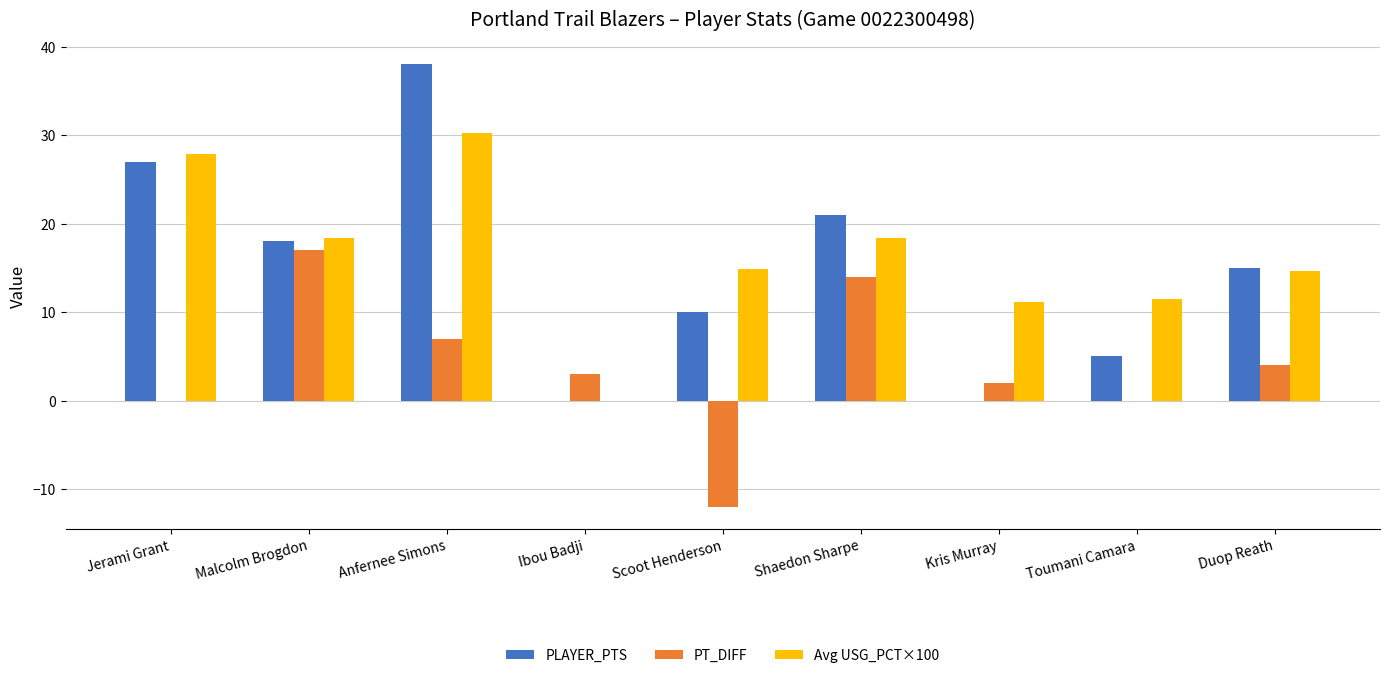

What is the average value of the Avg USG_PCT×100 series?

16.3